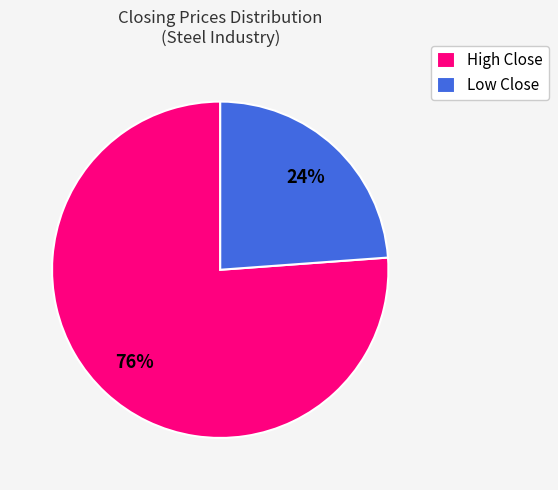

How many slices are in this pie chart?

2